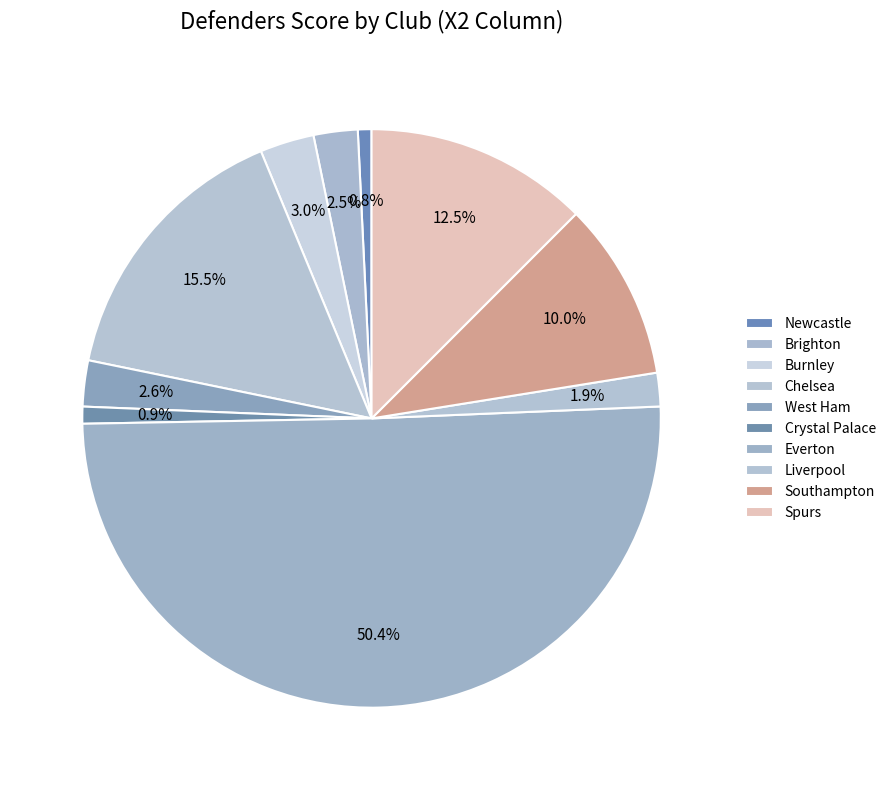

Which slice is the largest?

Everton